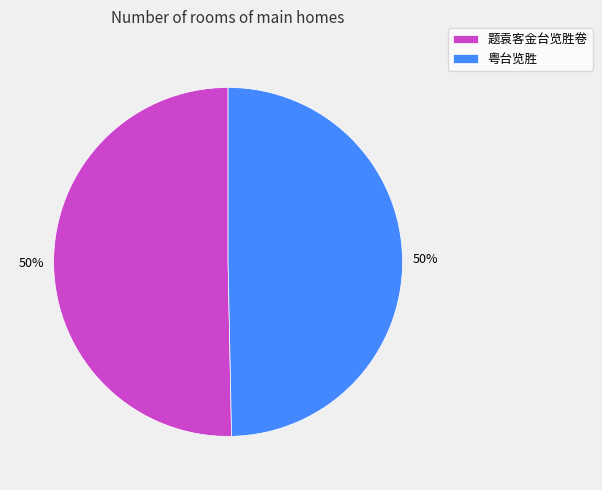

To the nearest percent, what is the average slice percentage?

50%